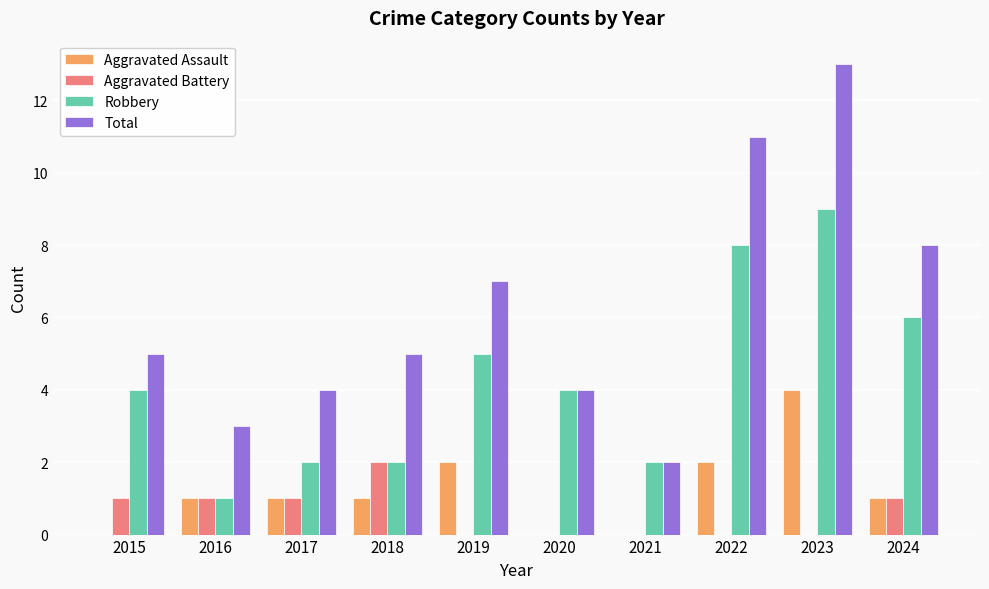

Are the bars grouped side by side (vs. stacked)?

Yes